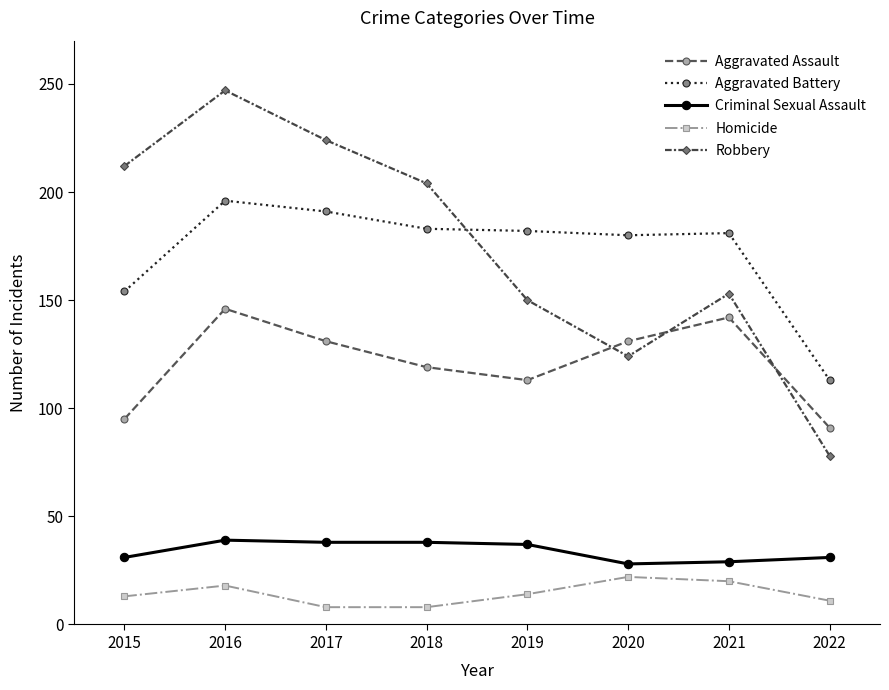

How many values in the Criminal Sexual Assault series are below 37?

4